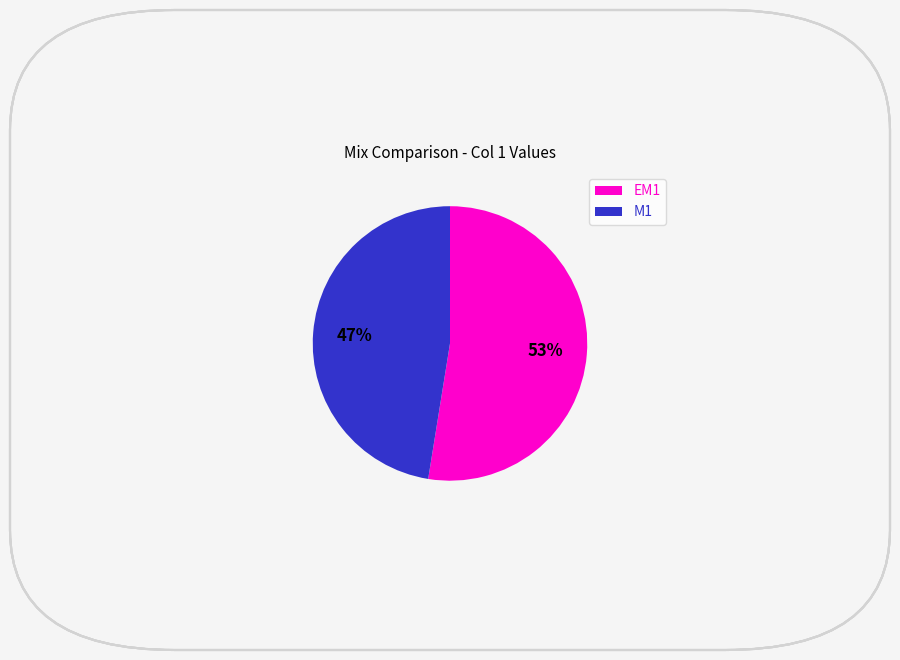

What percentage is the M1 slice, to the nearest percent?

47%